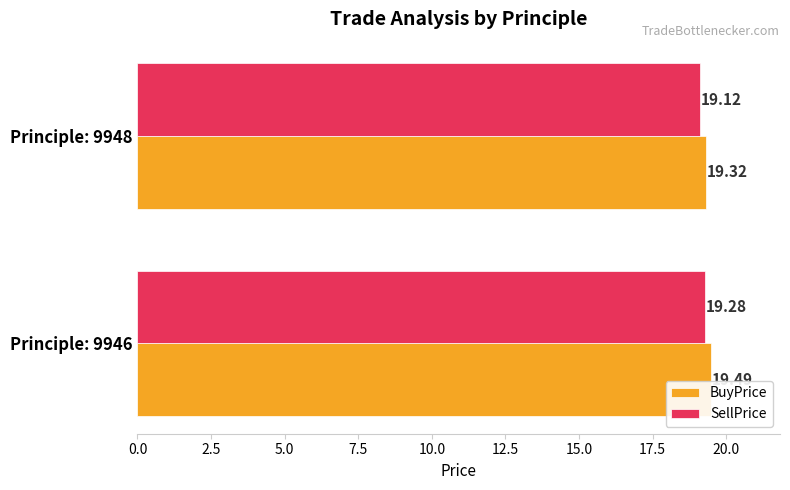

What is the sum of all SellPrice values?

38.4